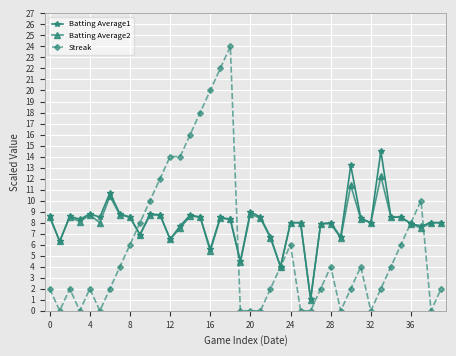

At how many categories does at least one series exceed 17?

4